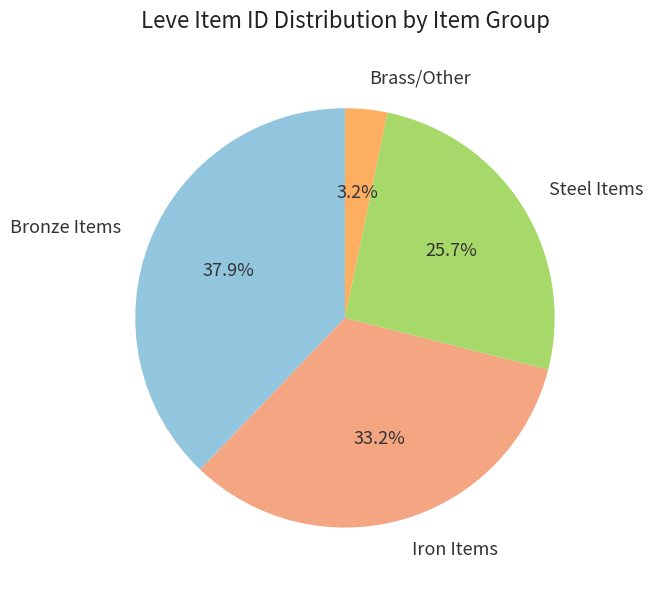

How much of the chart is everything except Iron Items?

66.8%